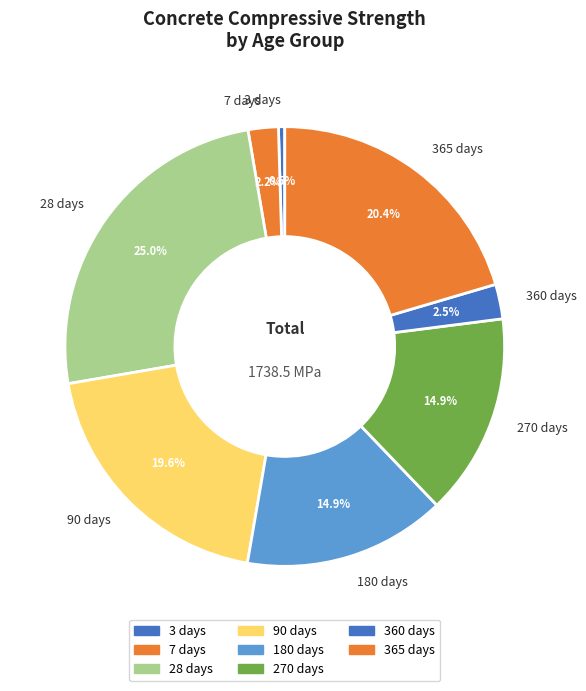

What is the largest slice in the pie chart?

28 days